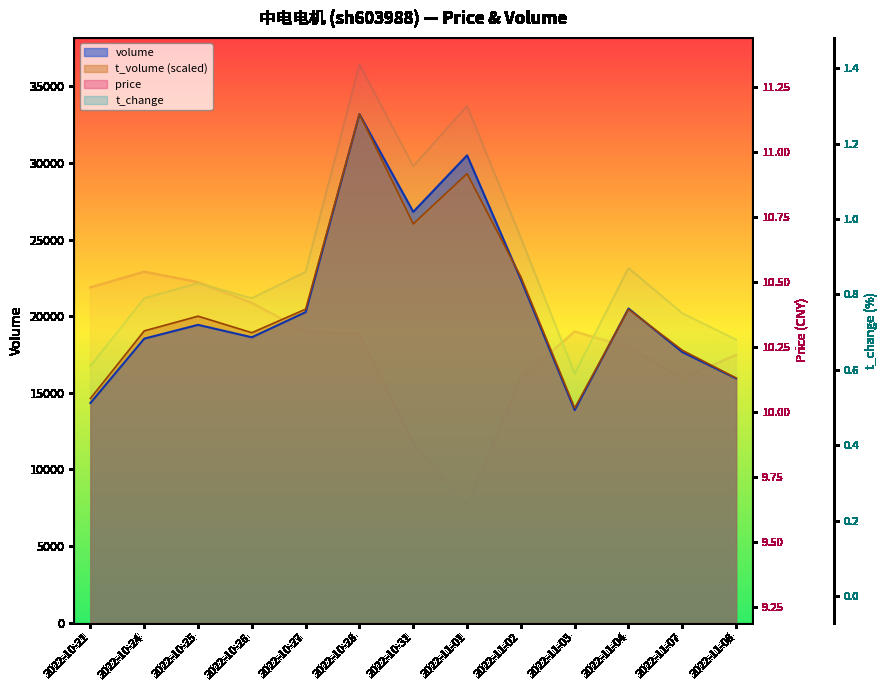

Which category has the highest value in the price series?

2022-10-24